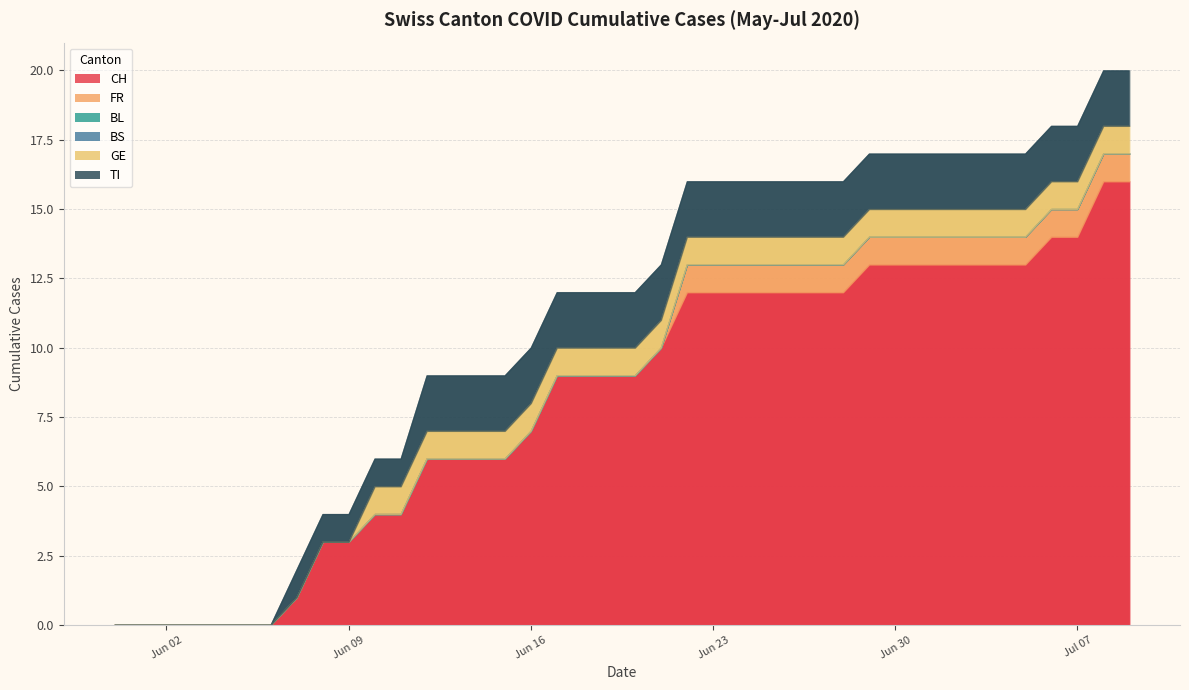

Count the number of categories in the chart.

40